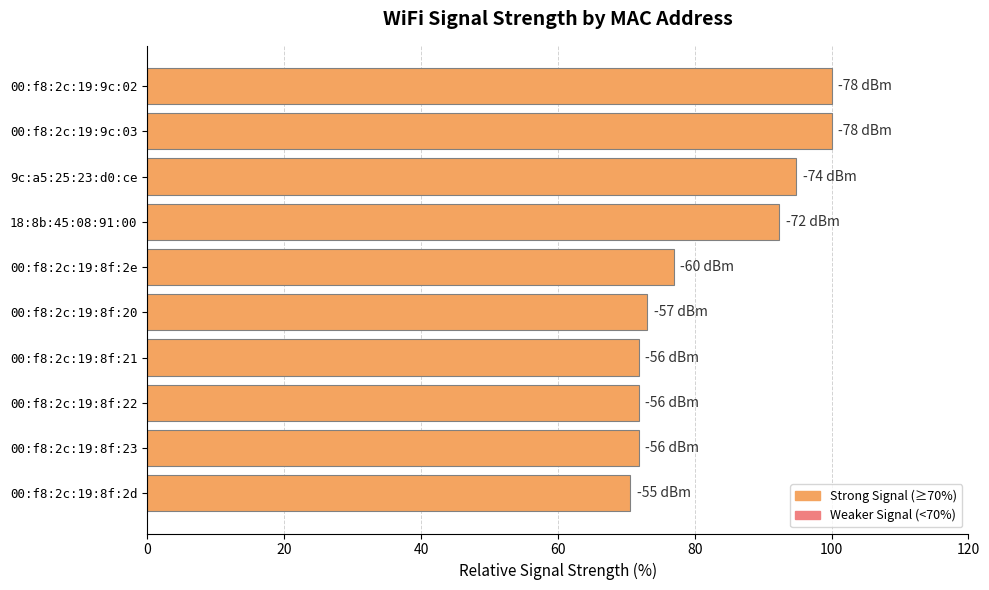

How many values are below 76?

5